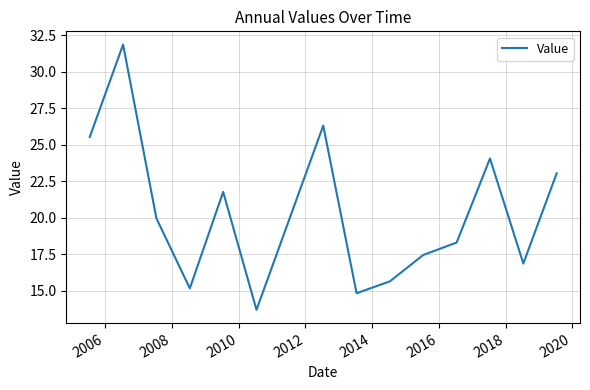

What is the greatest value displayed?

31.9